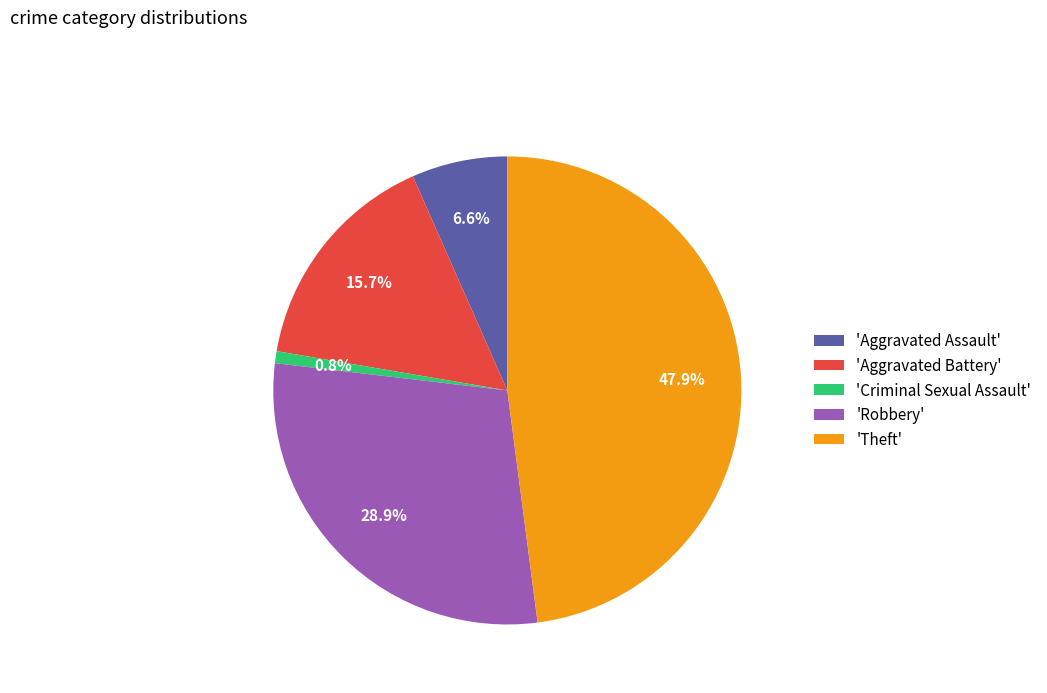

Does 'Criminal Sexual Assault' account for over 50% of the chart?

No